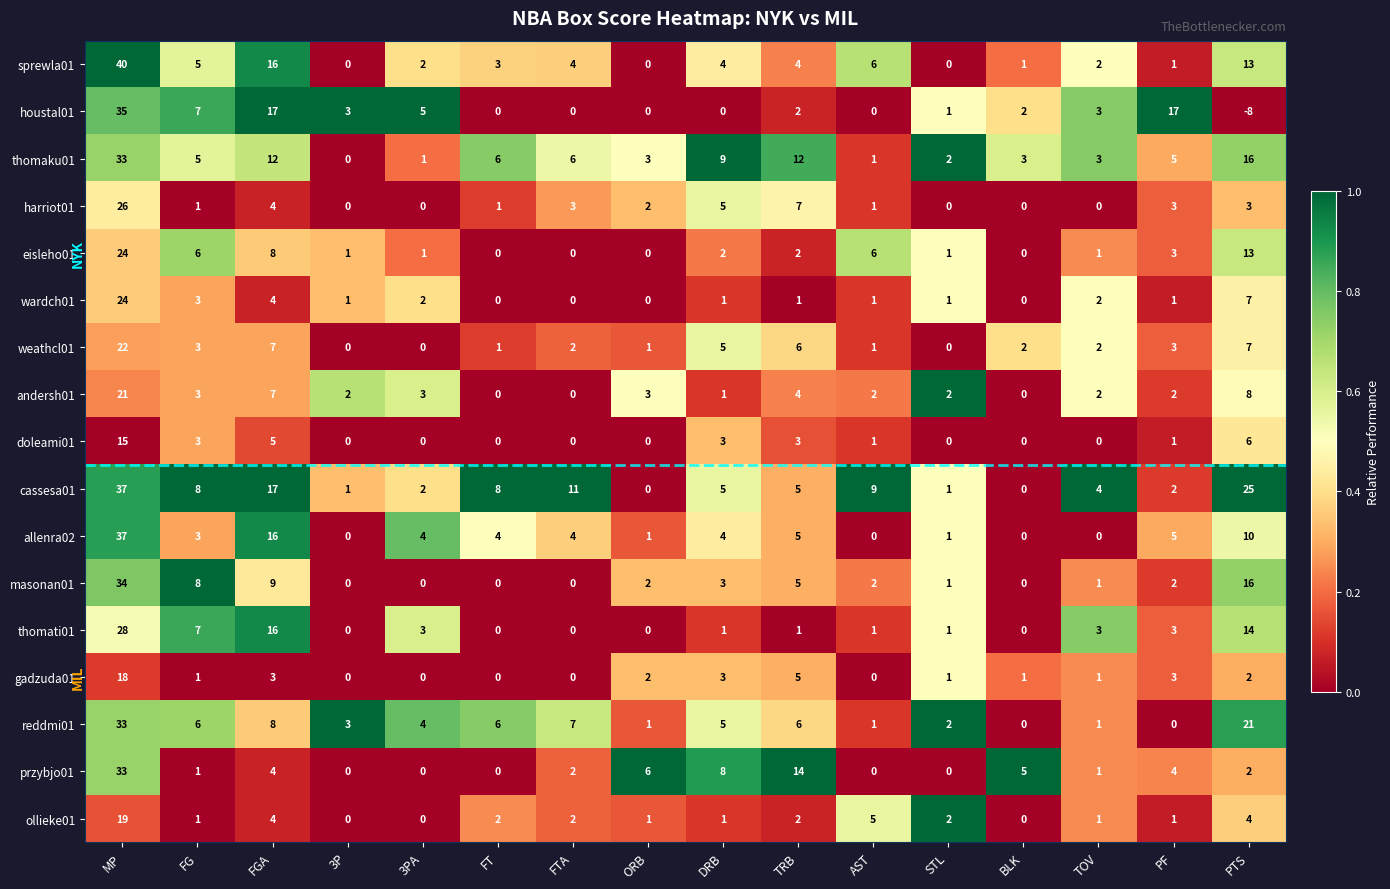

At which label does houstal01 first exceed 2?

MP